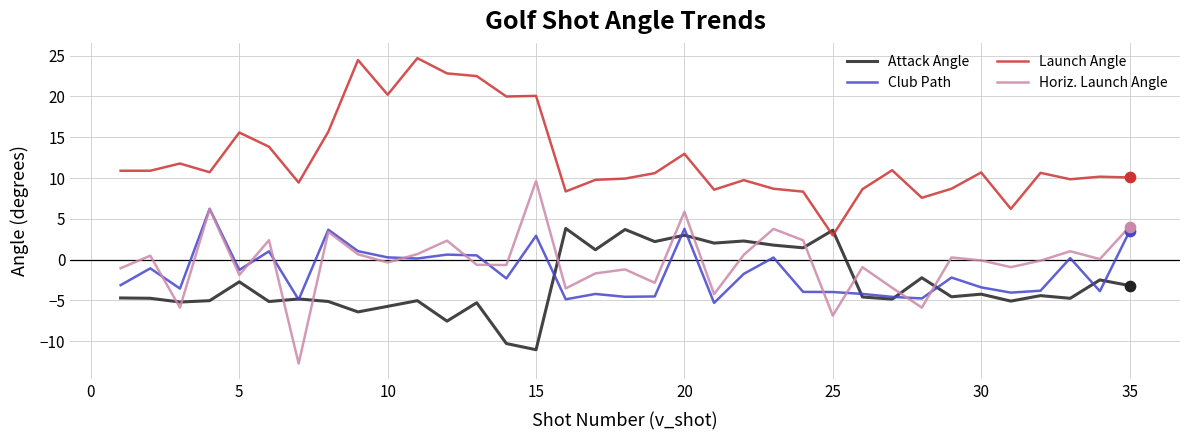

Rank the series by their maximum value, from lowest to highest.

Attack Angle, Club Path, Horiz. Launch Angle, Launch Angle